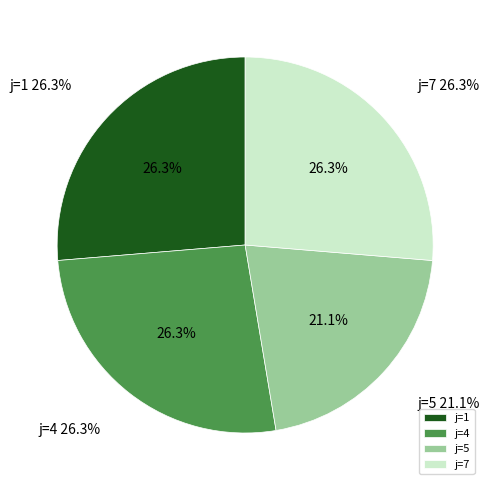

Is it true that j=5 is 32% of the pie?

False